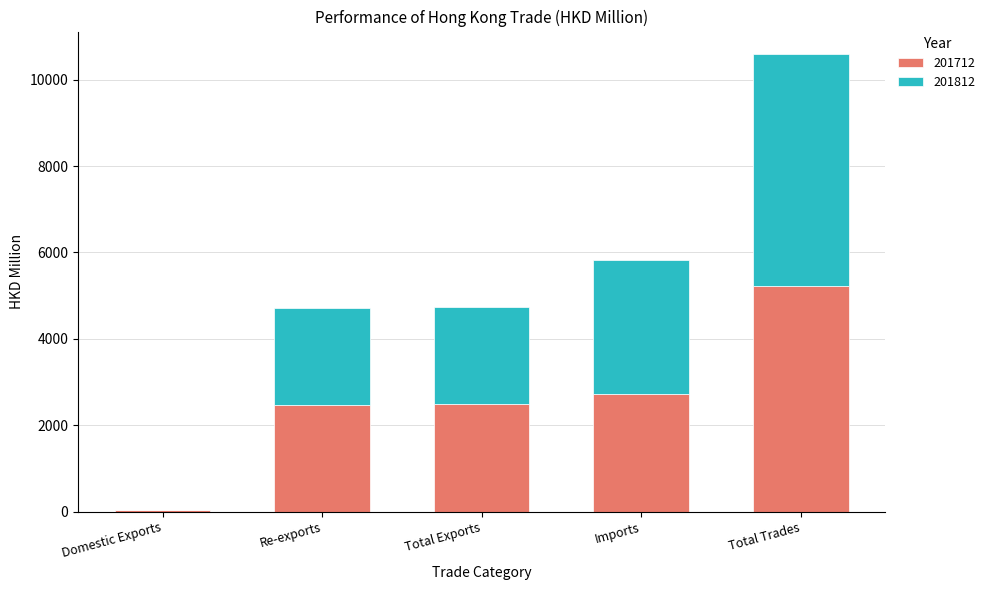

Which category has the highest value in the 201712 series?

Total Trades